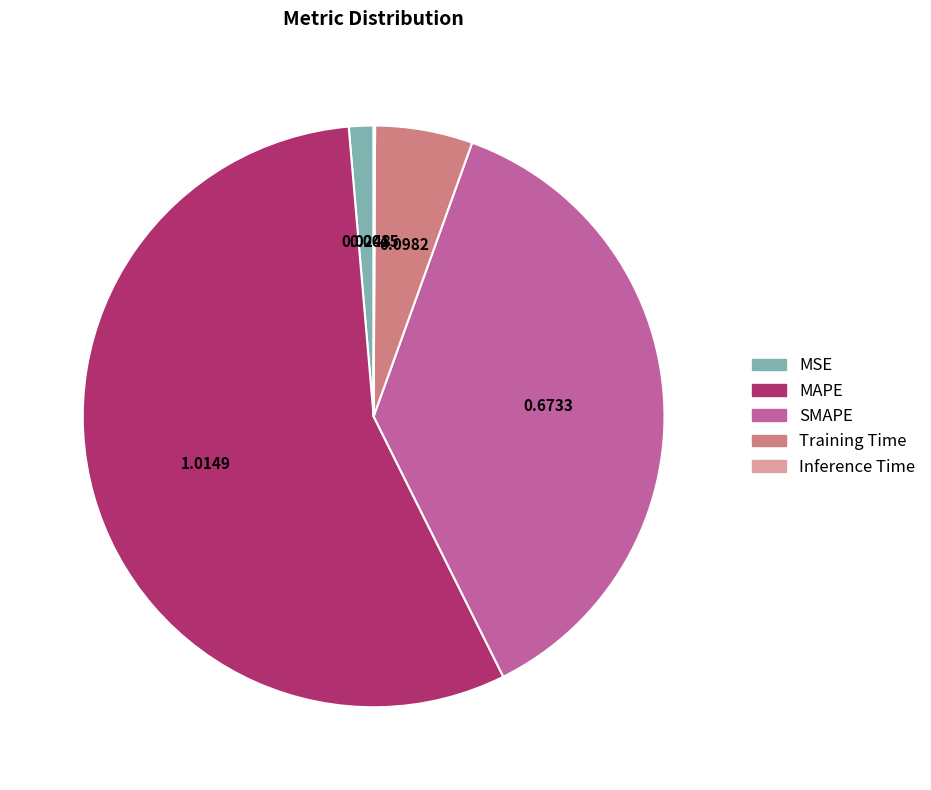

What is the largest slice in the pie chart?

MAPE